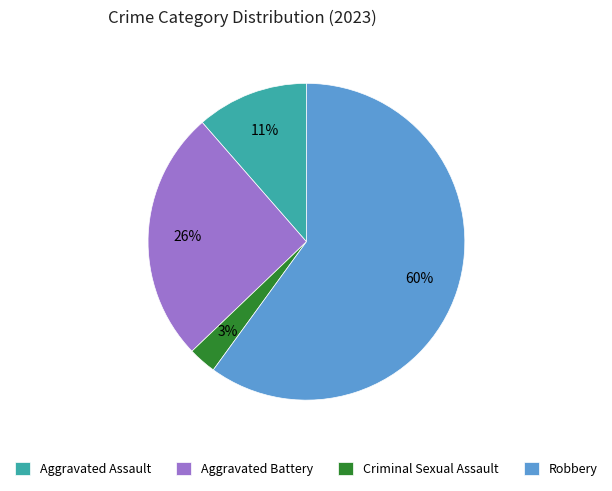

Does Criminal Sexual Assault account for over 50% of the chart?

No